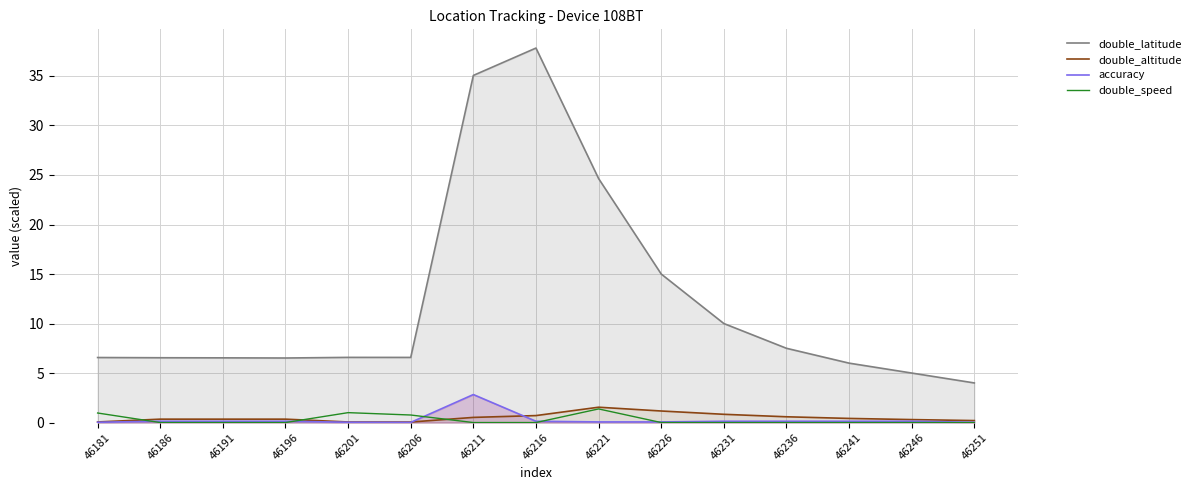

What is the greatest value displayed?

37.8